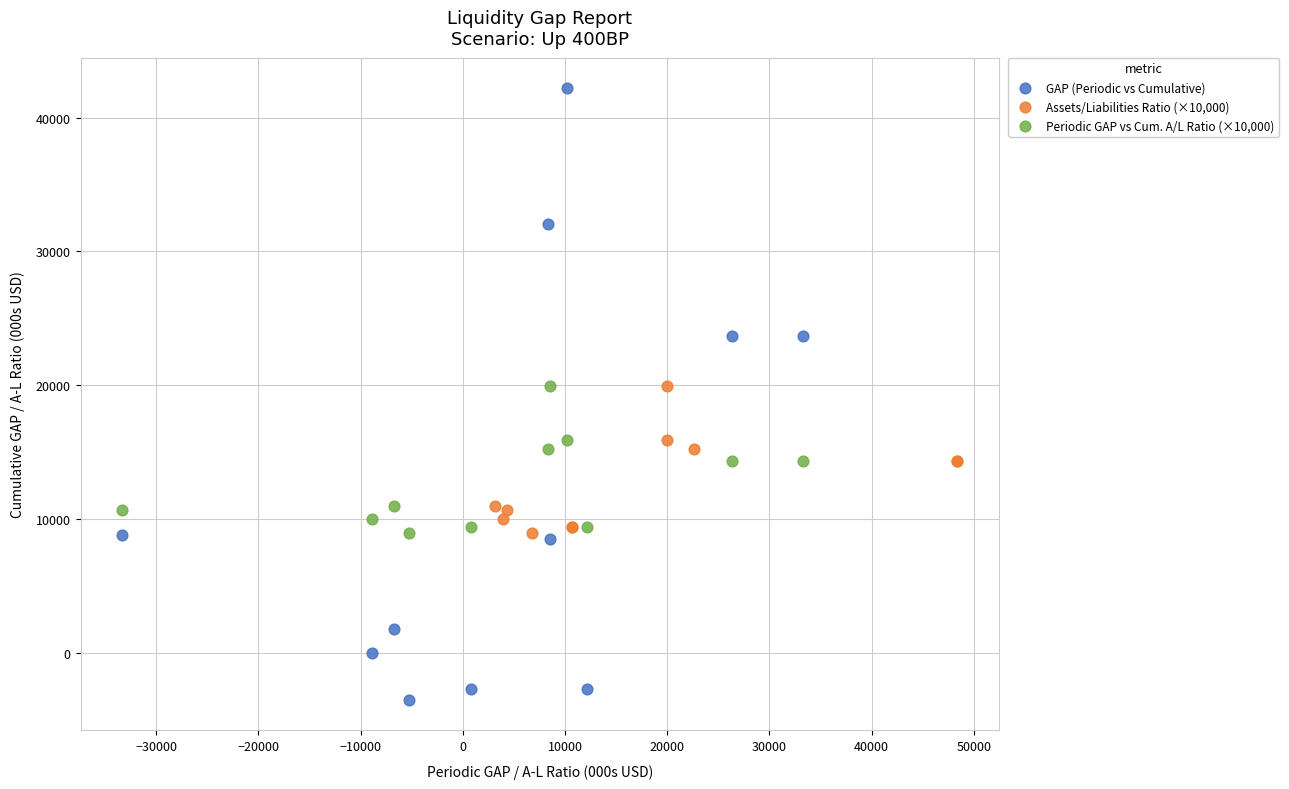

Which series reaches the maximum Y coordinate?

GAP (Periodic vs Cumulative)